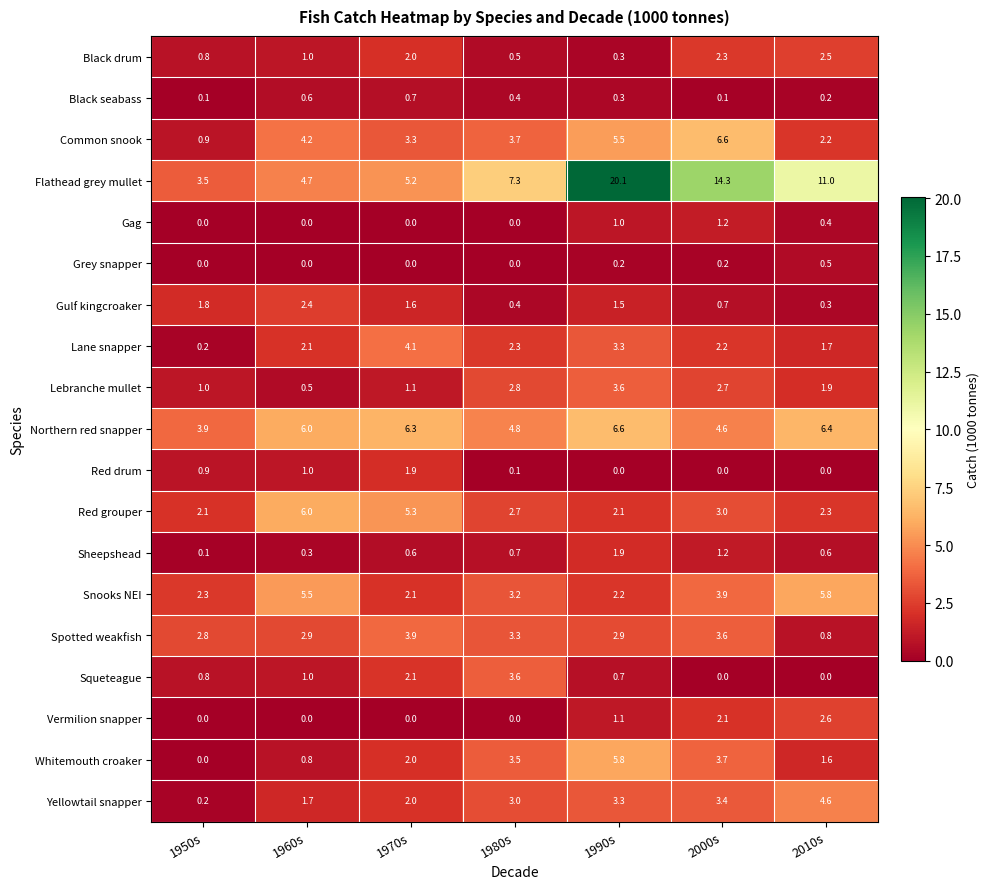

The value of Yellowtail snapper at 1950s is 0.2. True or false?

True